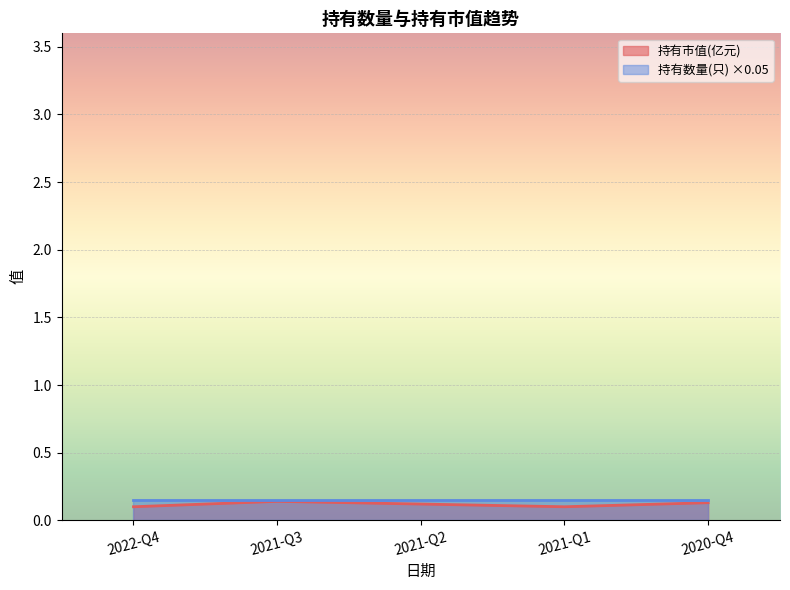

What is the label of the 3rd point from the right?

2021-Q2